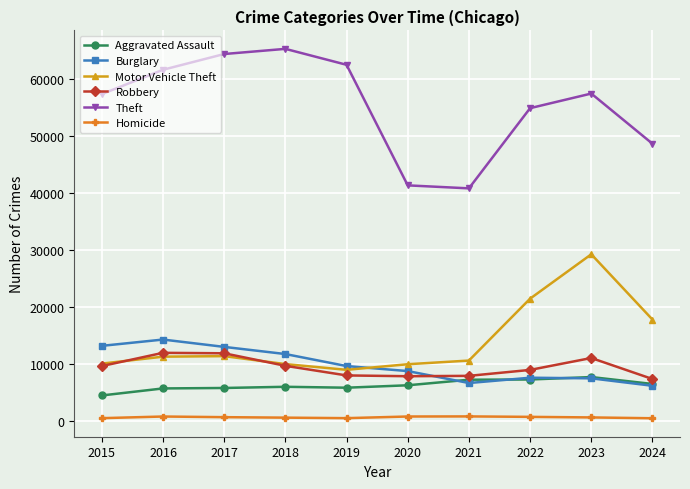

How many lines are shown in the chart?

6